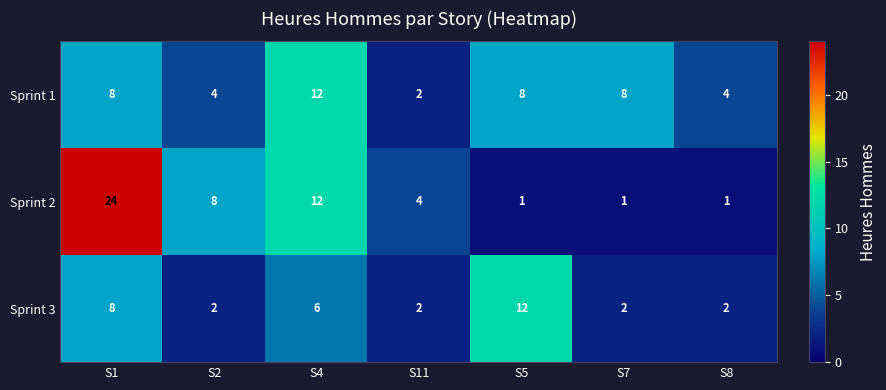

What is the approximate value of Sprint 1 at S1, to the nearest 5?

10